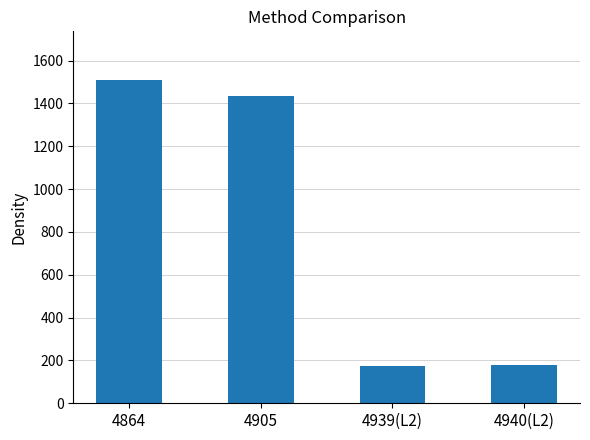

What is the label of the 1st bar from the left?

4864